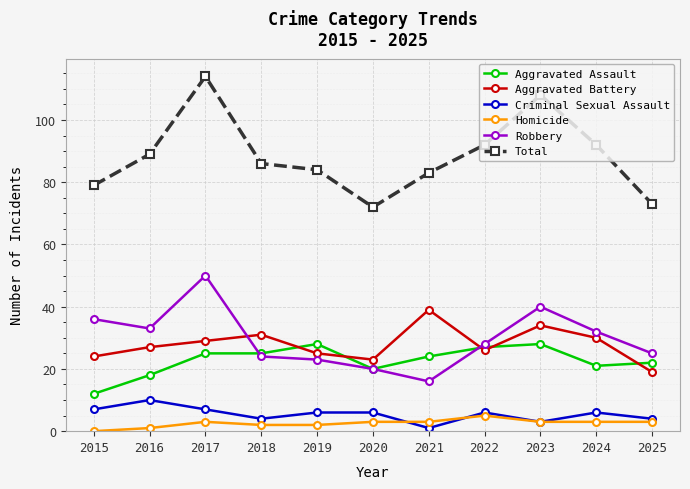

What is the sum of the Total values at 2015 and 2017?

193